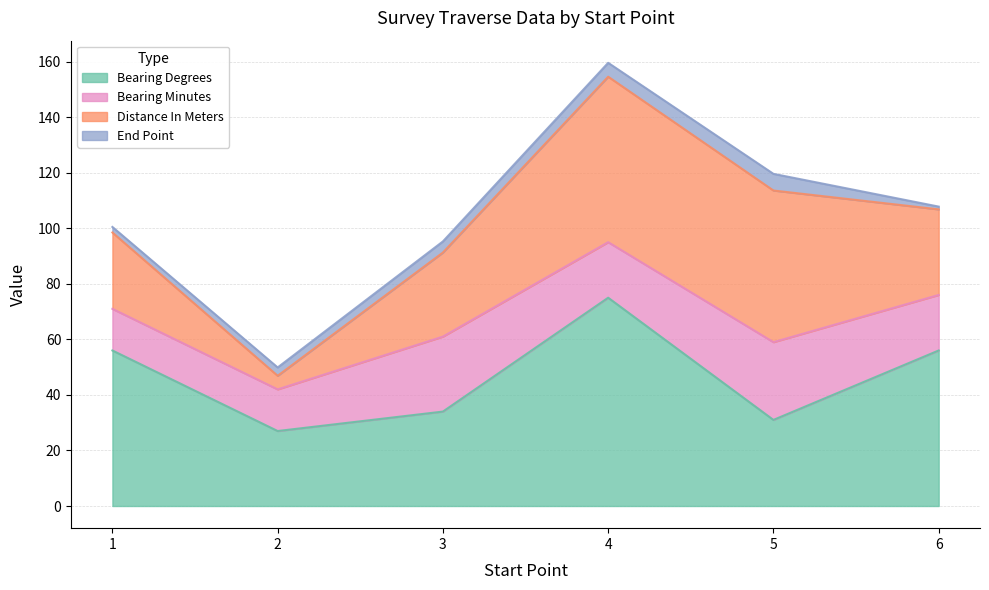

Which series ends up on top after the final intersection of bearing_degrees and distance_in_meters?

bearing_degrees